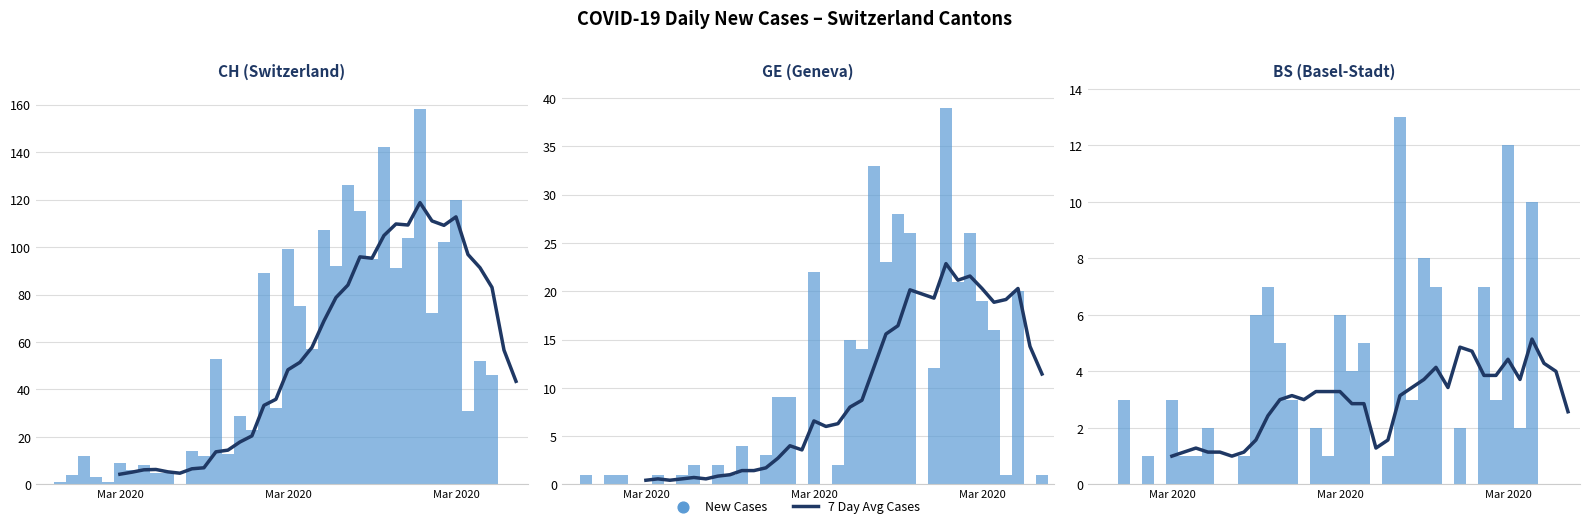

Is the value of 7 Day Avg Cases at 38 greater than the value of New Cases at 5?

Yes